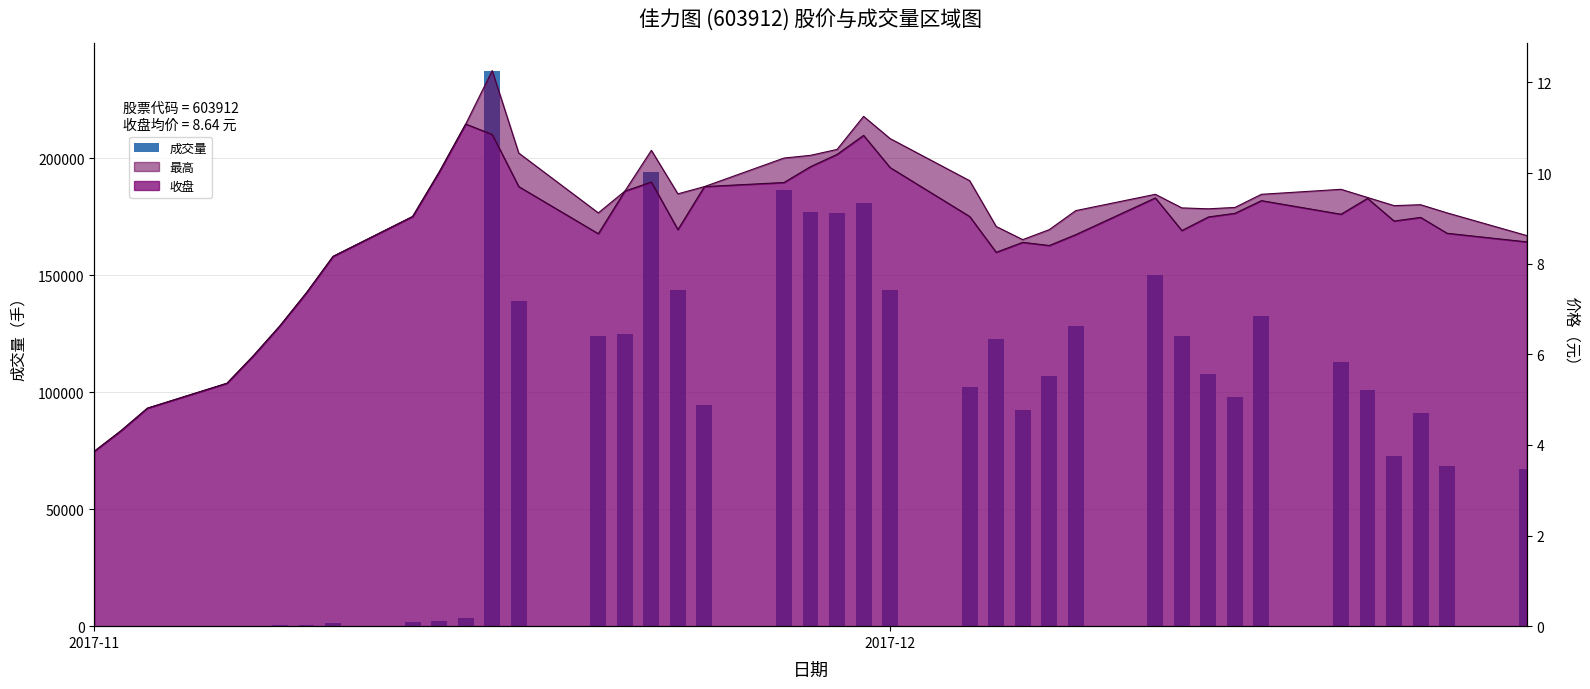

Does the chart contain stacked bars?

No